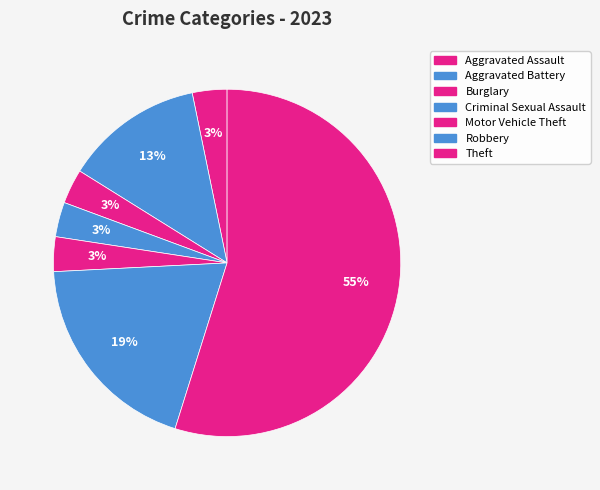

What is the ratio of the value at Criminal Sexual Assault to the value at Aggravated Assault?

1.0